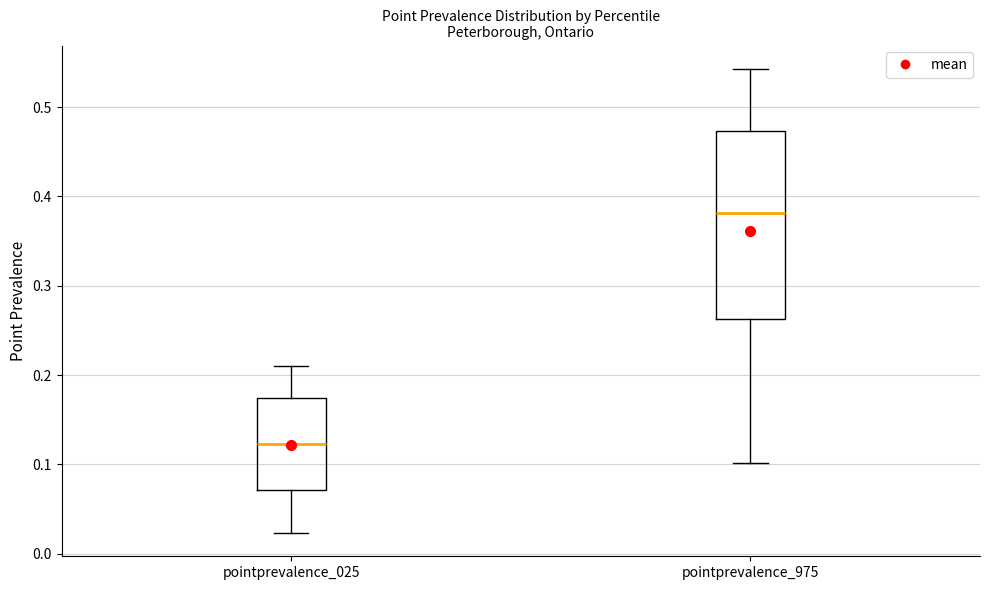

Reading left to right, read every box against the y-axis: the position of its median line, the range the box covers, and the ends of its whiskers. The values are not printed on the chart, so give them approximately, as read against the axis.

pointprevalence_025: median 0.12, box 0.07 to 0.17, whiskers 0.02 to 0.21
pointprevalence_975: median 0.38, box 0.26 to 0.47, whiskers 0.10 to 0.54